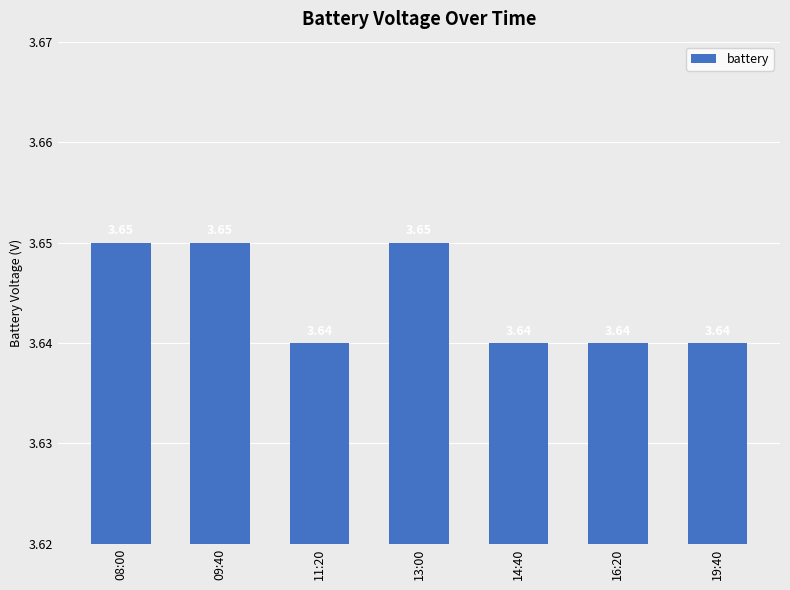

What is the sum of all values?

25.5